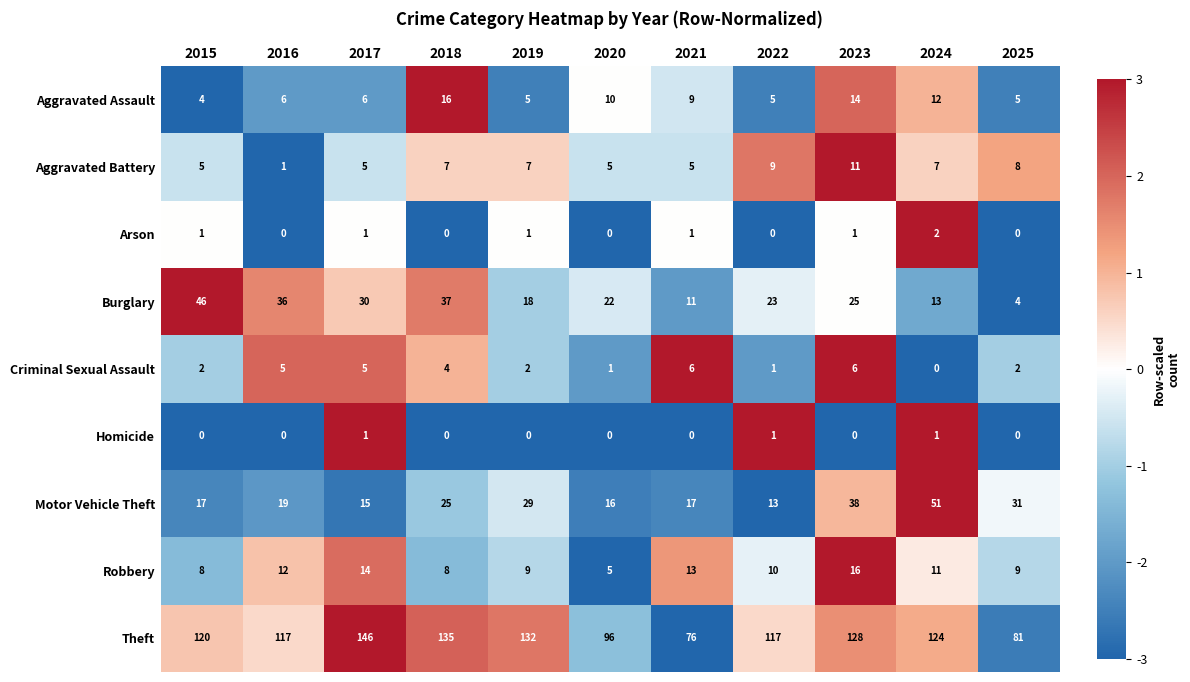

At how many categories does at least one series exceed 1?

11